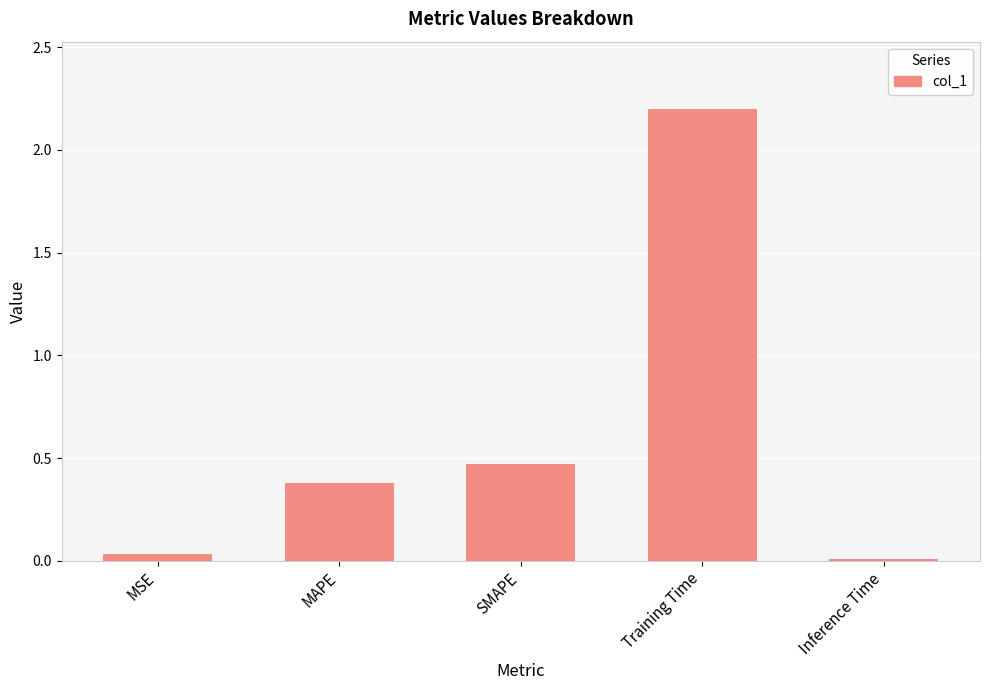

What position from the left is MAPE?

2